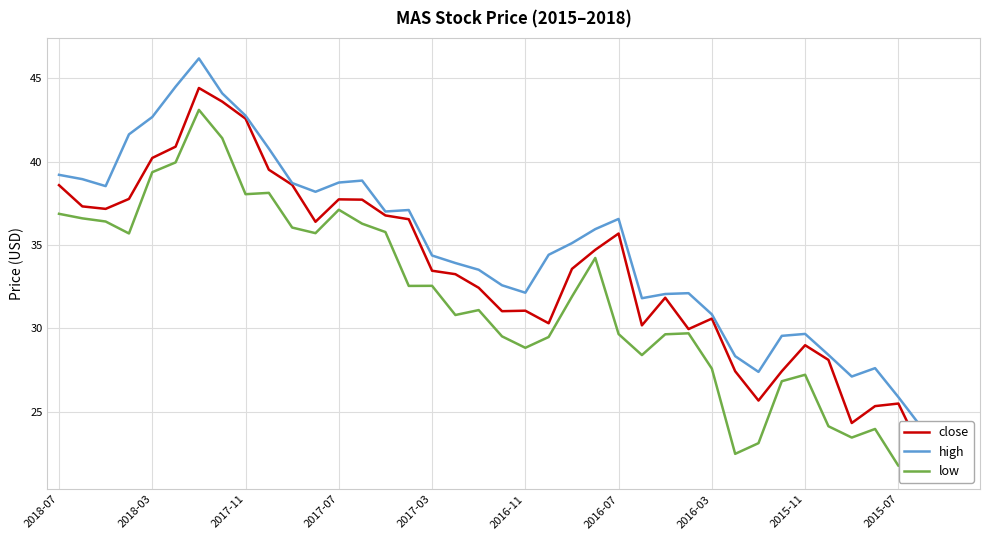

What is the difference between the maximum and minimum values in the close series?

22.0